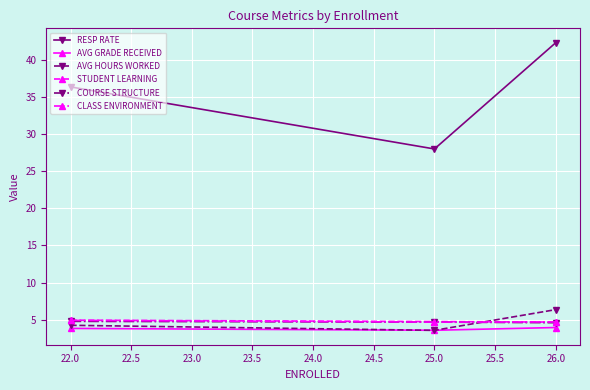

How many data points in RESP RATE are above 36?

2